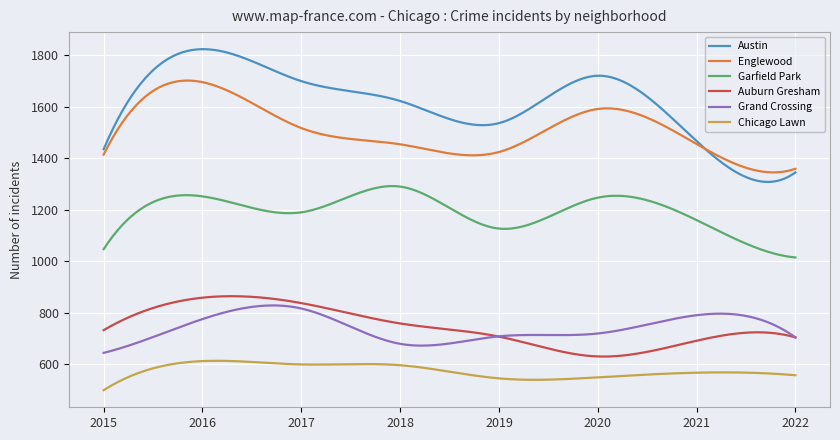

What is the sum of all Englewood values?

453123.6